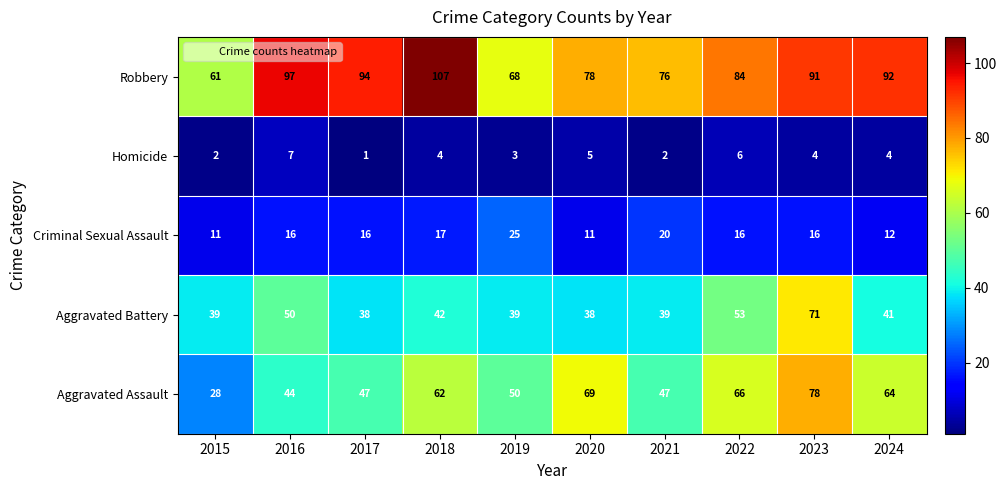

Is it true that Robbery equals 25 at 2017?

False